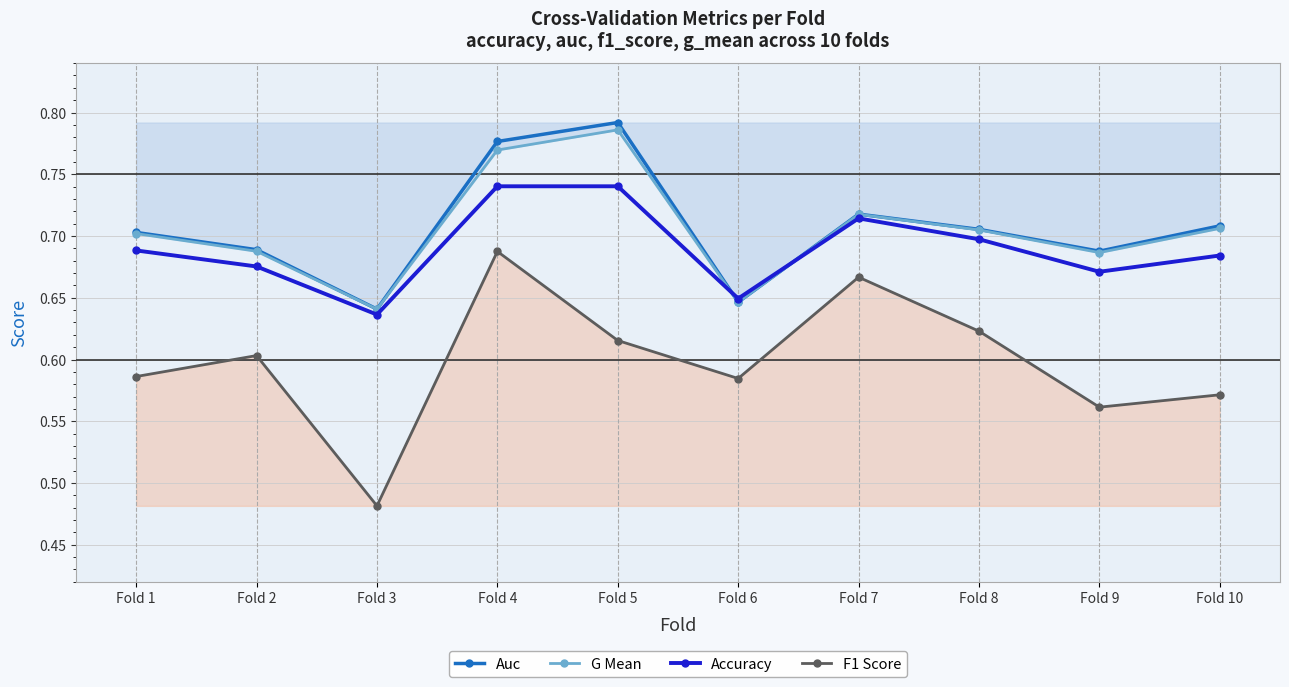

What is the difference between the second highest and second lowest values in the F1 Score series?

0.1